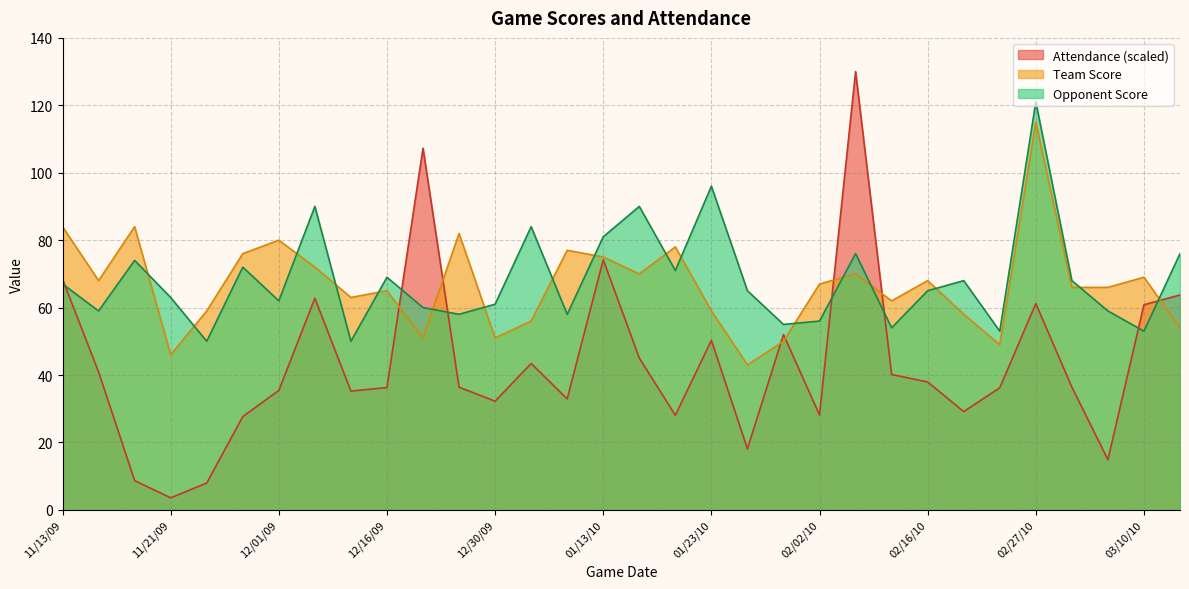

What is the sum of the Team Score values at 12/12/09 and 11/20/09?

147.0